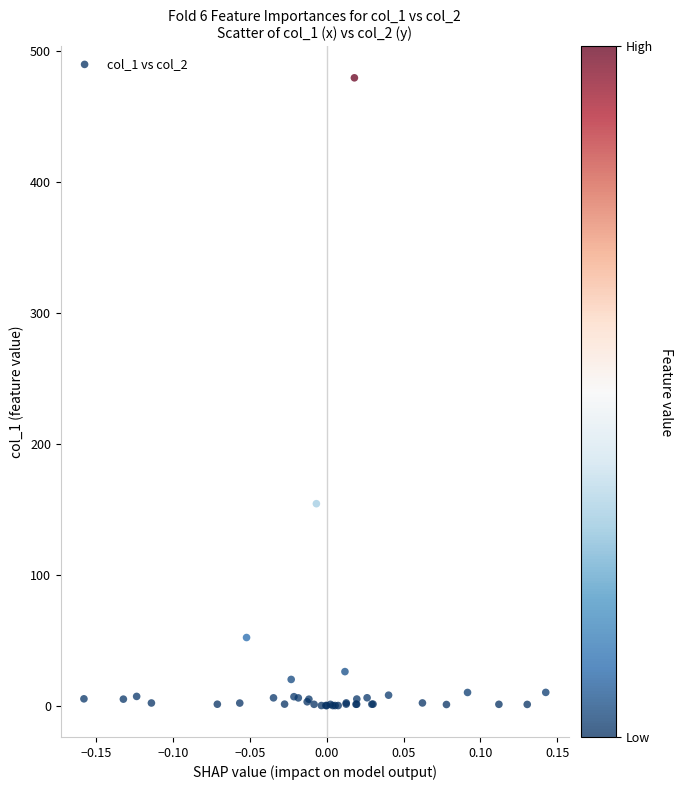

What Y value in the scatter plot is closest to 239?

154.3